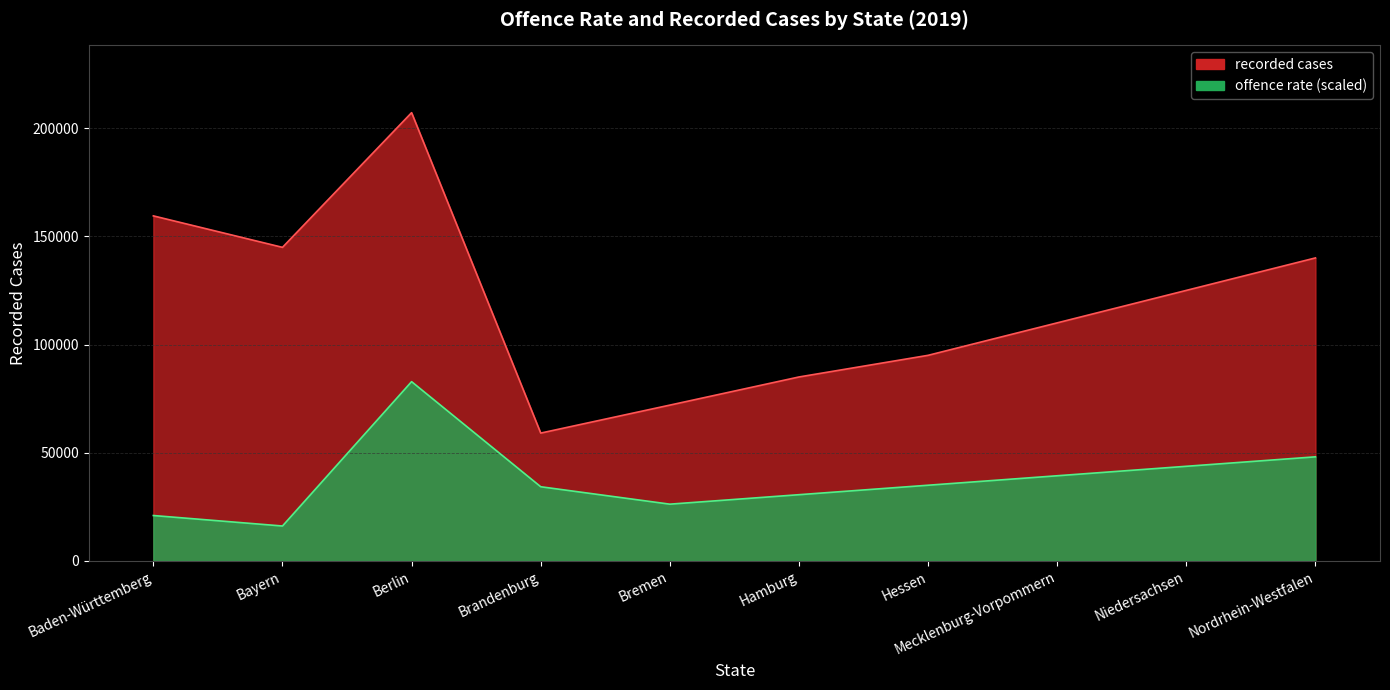

Which has a higher value, Niedersachsen or Mecklenburg-Vorpommern?

Niedersachsen